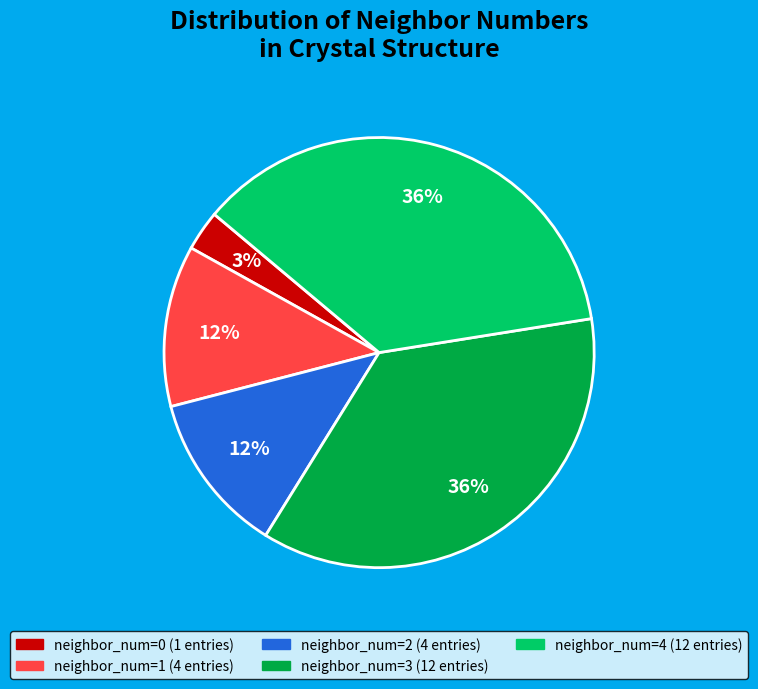

To the nearest percent, what is the difference between the largest and smallest slice percentages?

33%